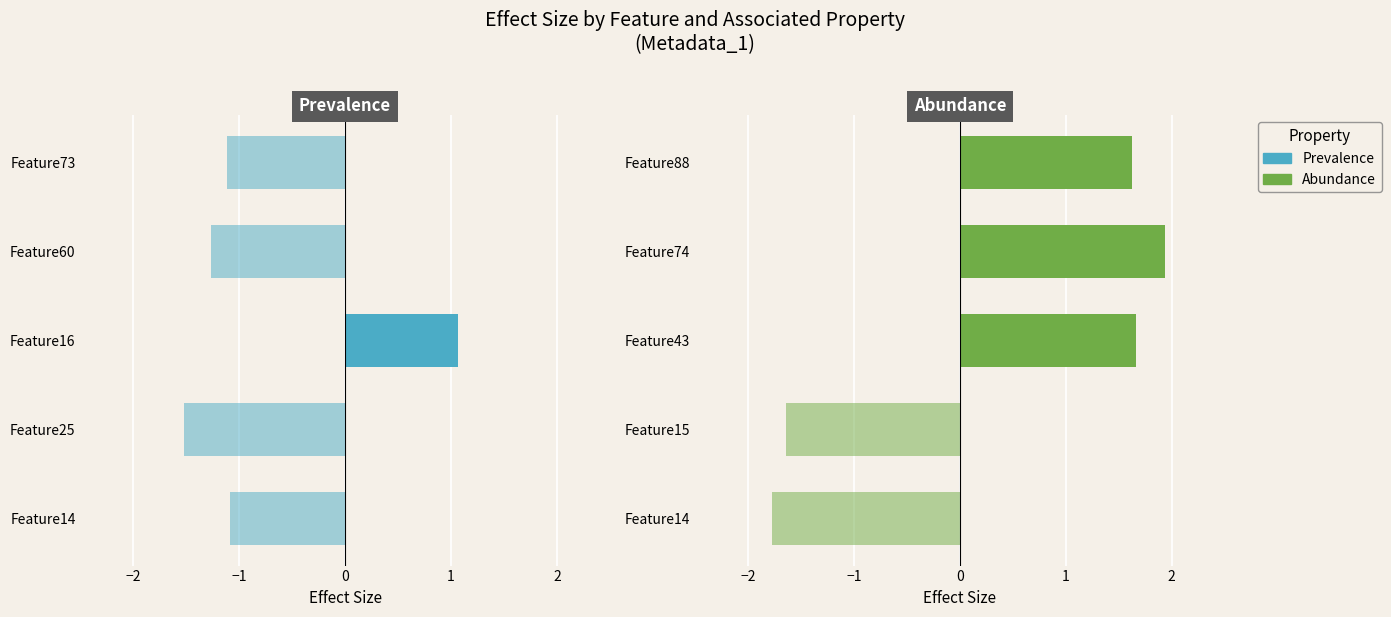

How many bars are there in total?

10